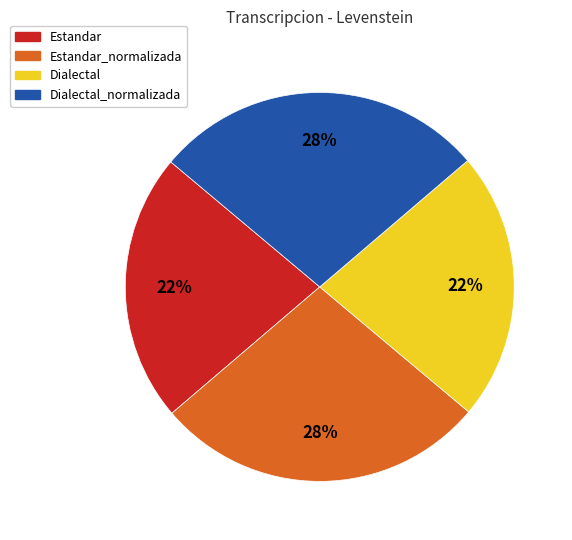

Is there a majority slice in this chart?

No